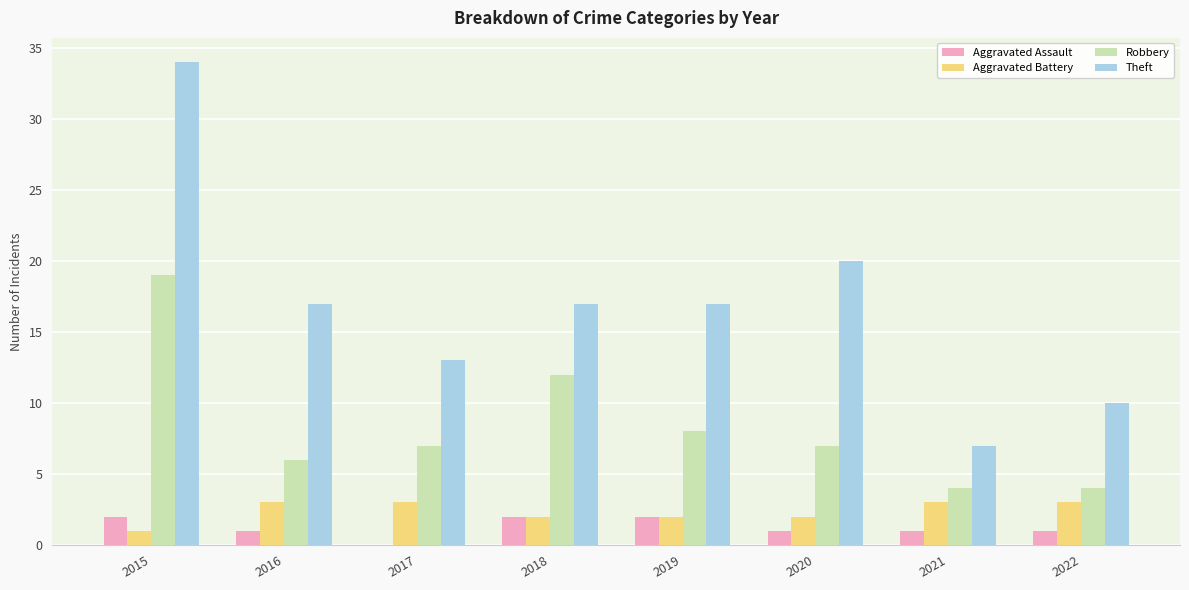

Between 2015 and 2019, which series saw the biggest shift?

Theft